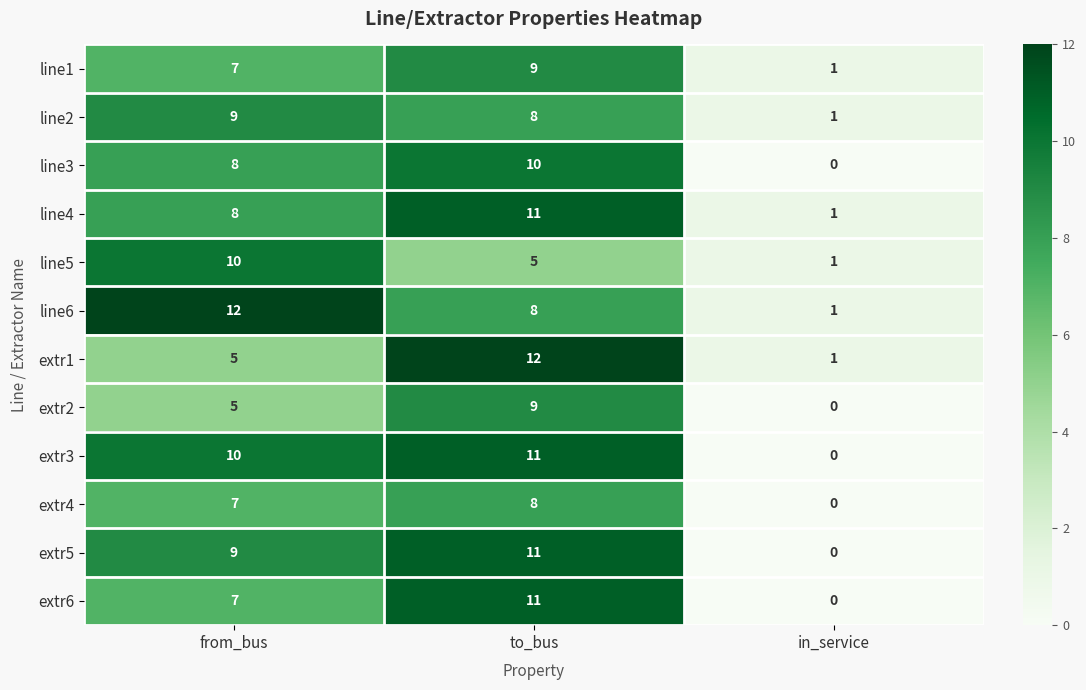

The extr6 series shows 11 at to_bus. True or false?

True